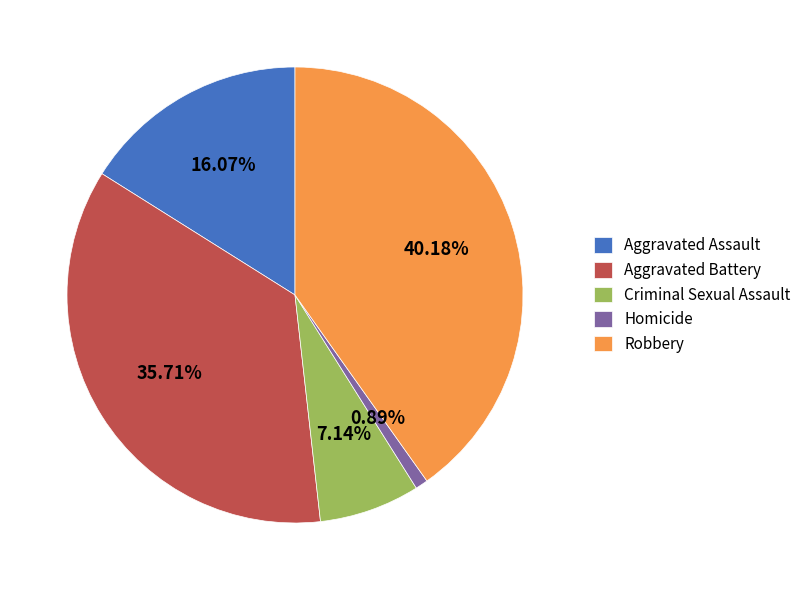

To the nearest percent, what percentage of the pie is Aggravated Assault?

16%